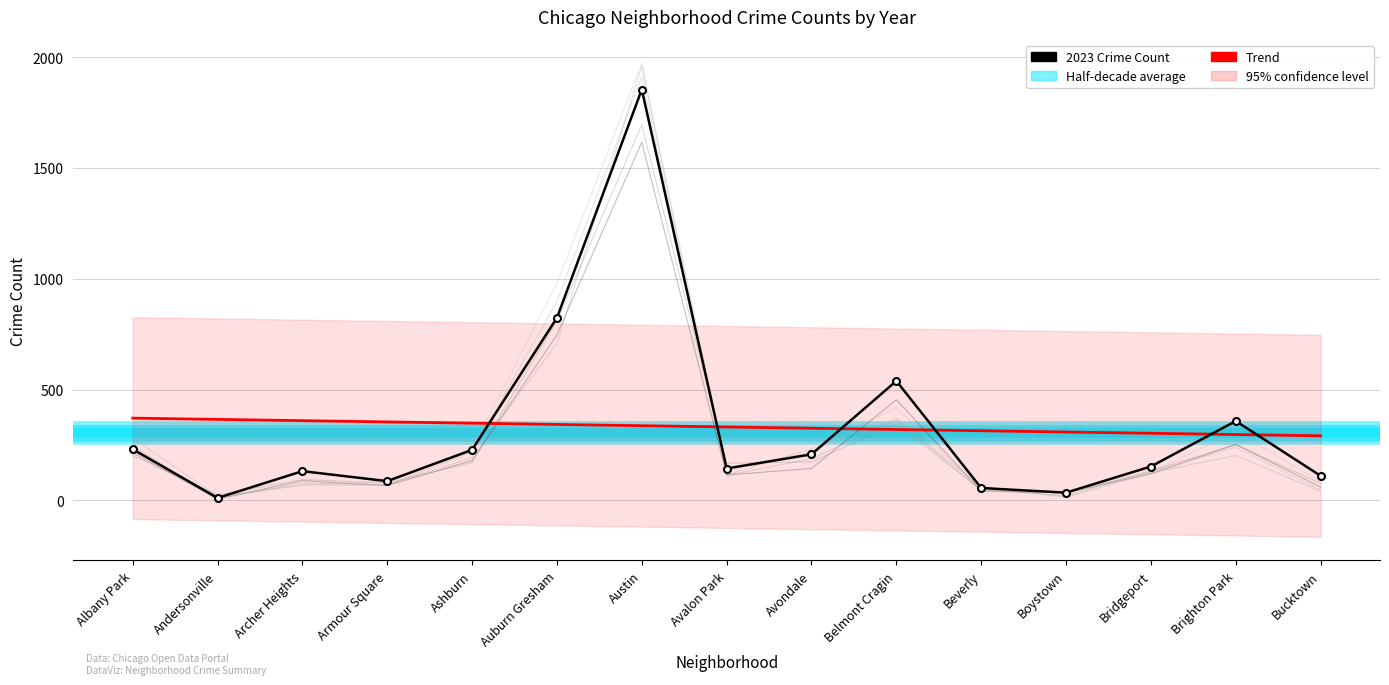

How many values in the 2023 Crime Count series are below 153?

7